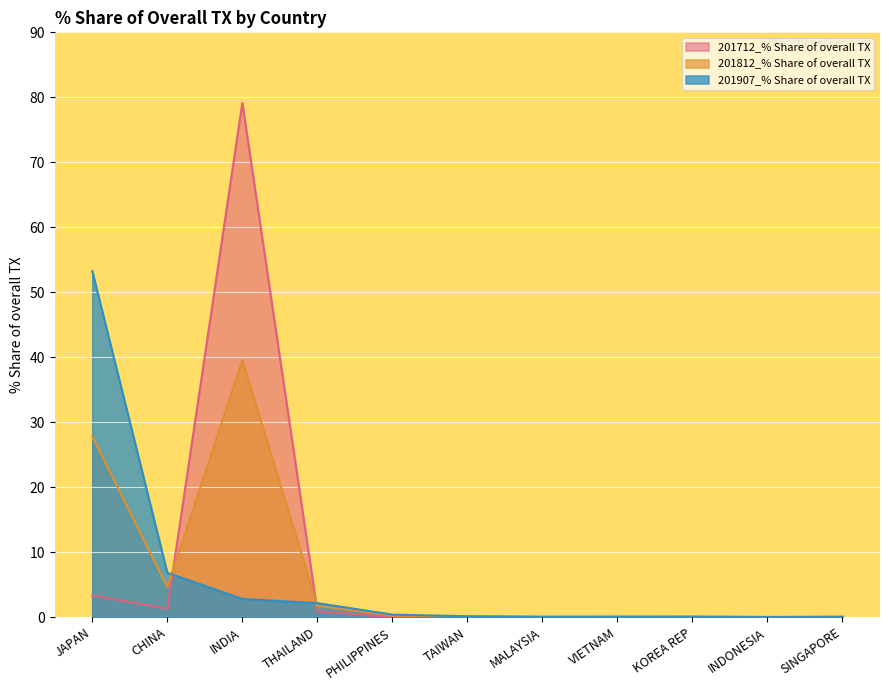

True or false: 201812_% Share of overall TX and 201712_% Share of overall TX cross at least once.

True